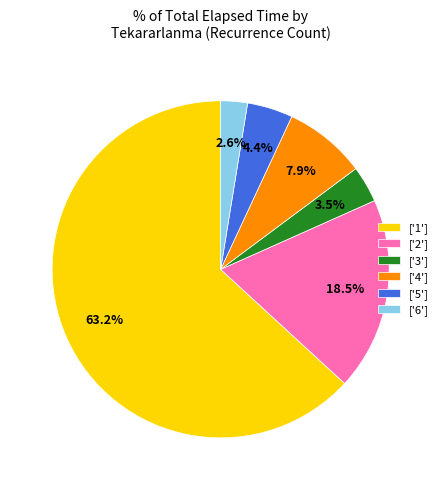

Which has a higher value, ['2'] or ['5']?

['2']